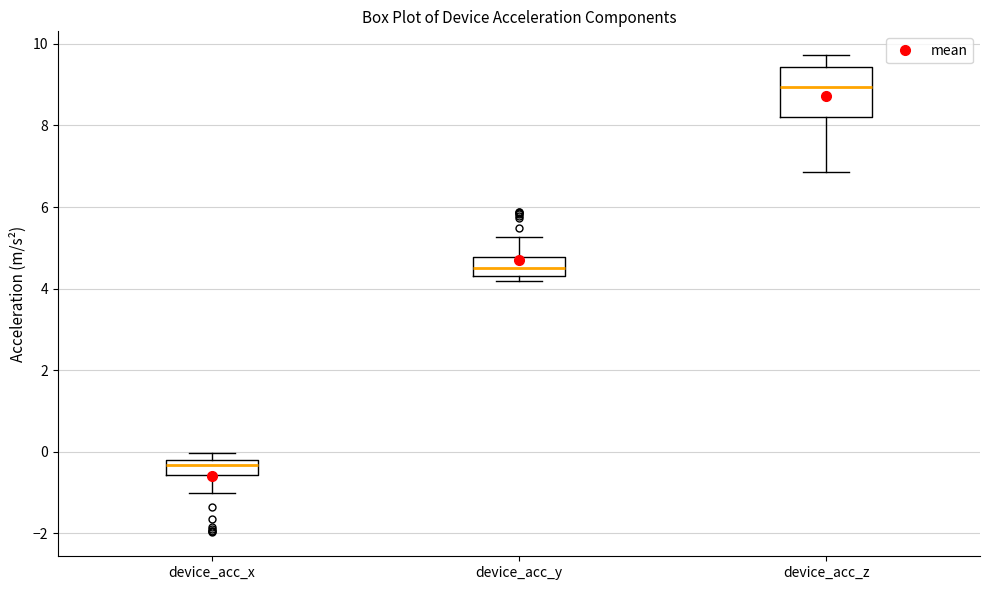

Which box is the tallest, from its lower edge to its upper edge?

device_acc_z